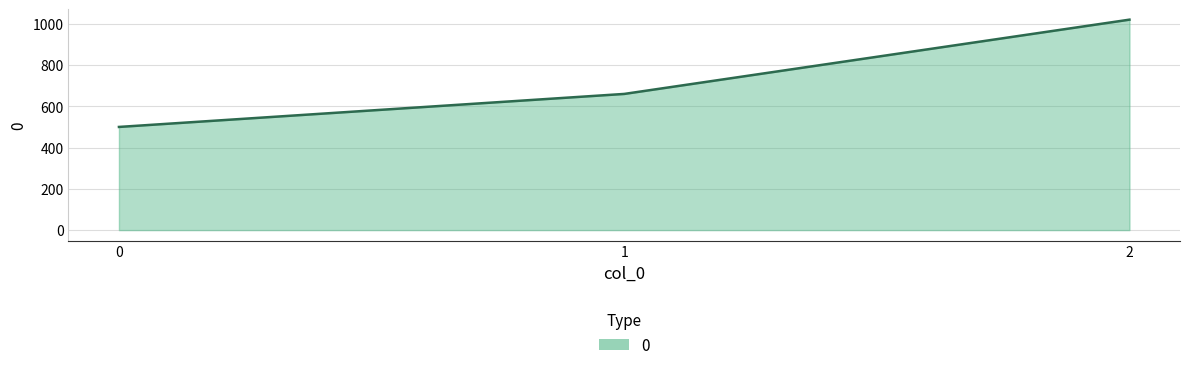

Does the chart display data point markers on the line(s)?

No